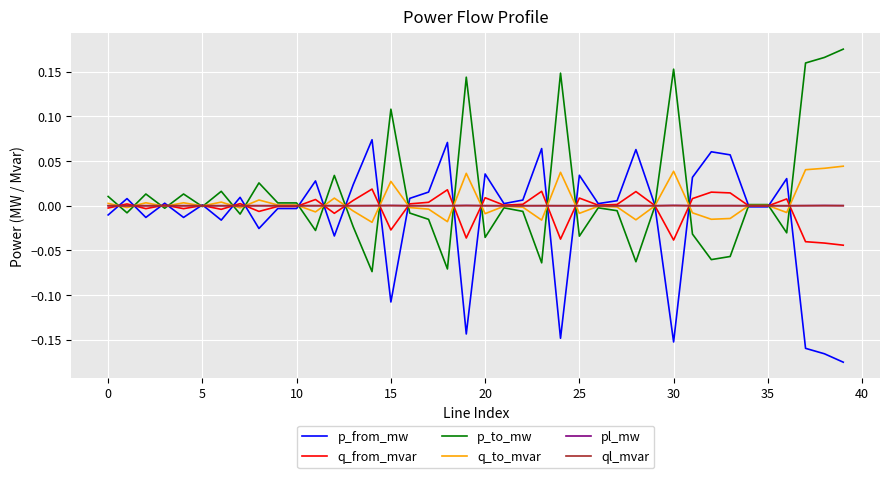

At which category does the chart reach its minimum across all series?

39